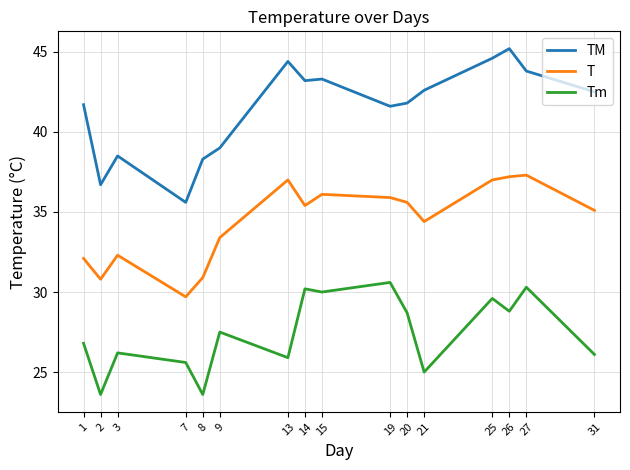

True or false: Tm and TM cross at least once.

False